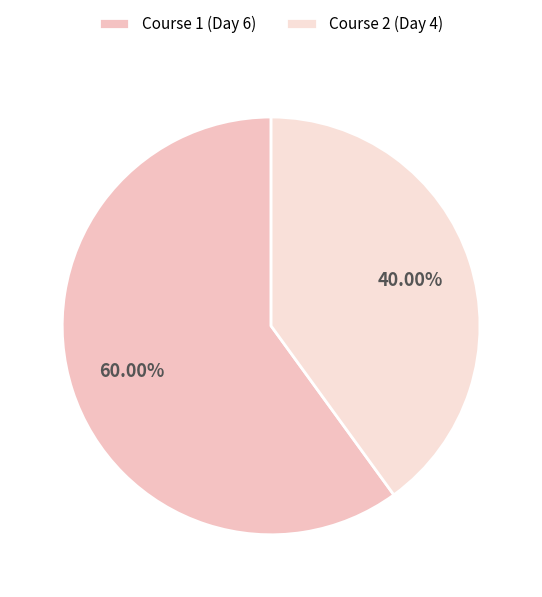

To the nearest percent, what is the difference between the largest and smallest slice percentages?

20%